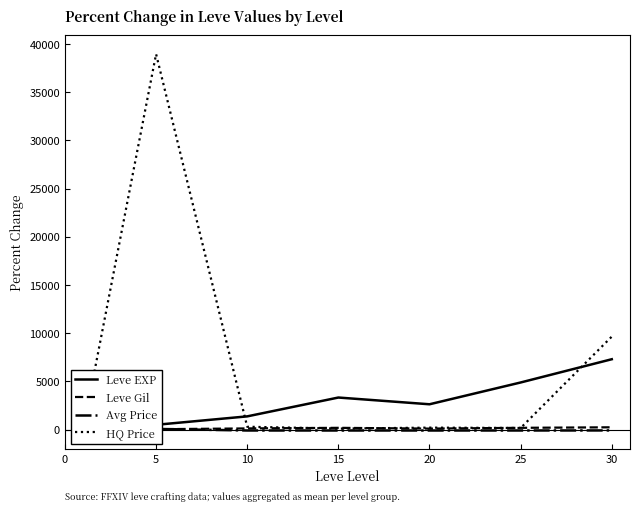

The Leve EXP series shows 4961.4 at 0. True or false?

False